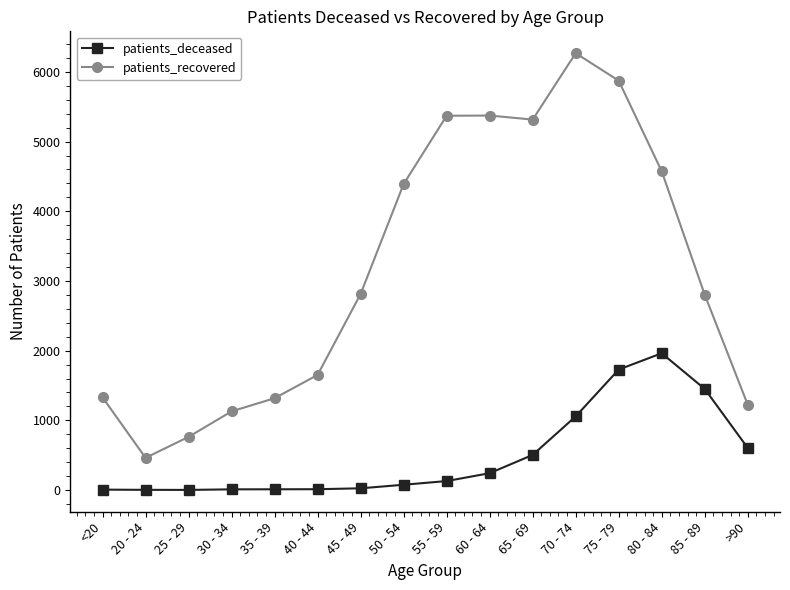

What is the spread (max minus min) of values at 50 - 54?

4315